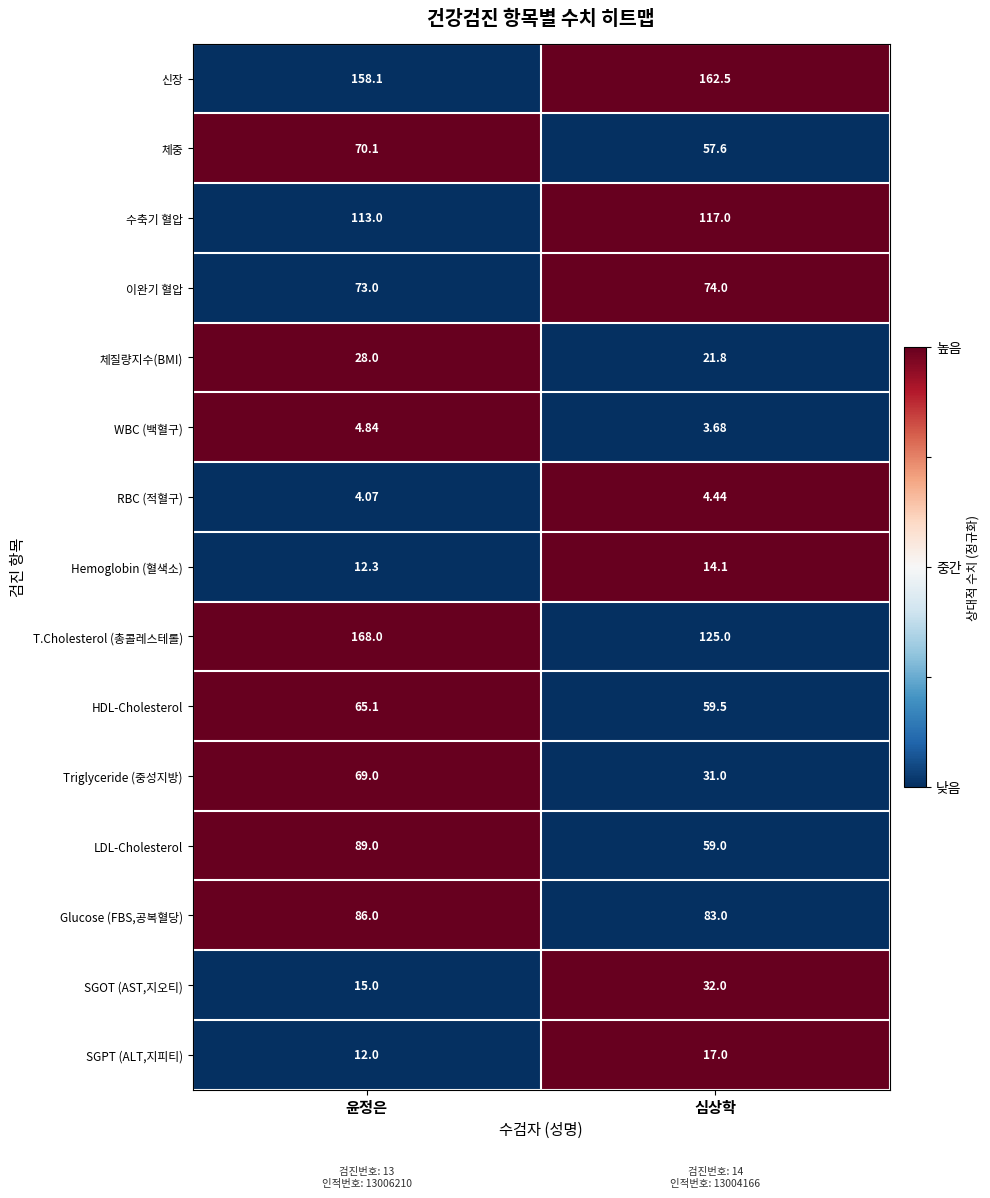

Which series changed the most between 윤정은 and 심상학?

T.Cholesterol (총콜레스테롤)